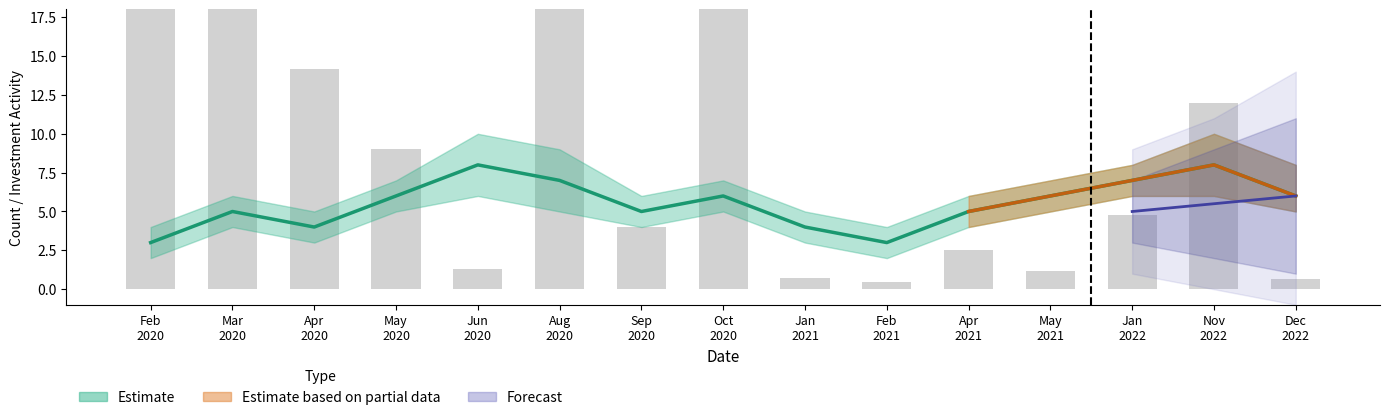

What is the label of the 14th bar from the right?

Mar
2020